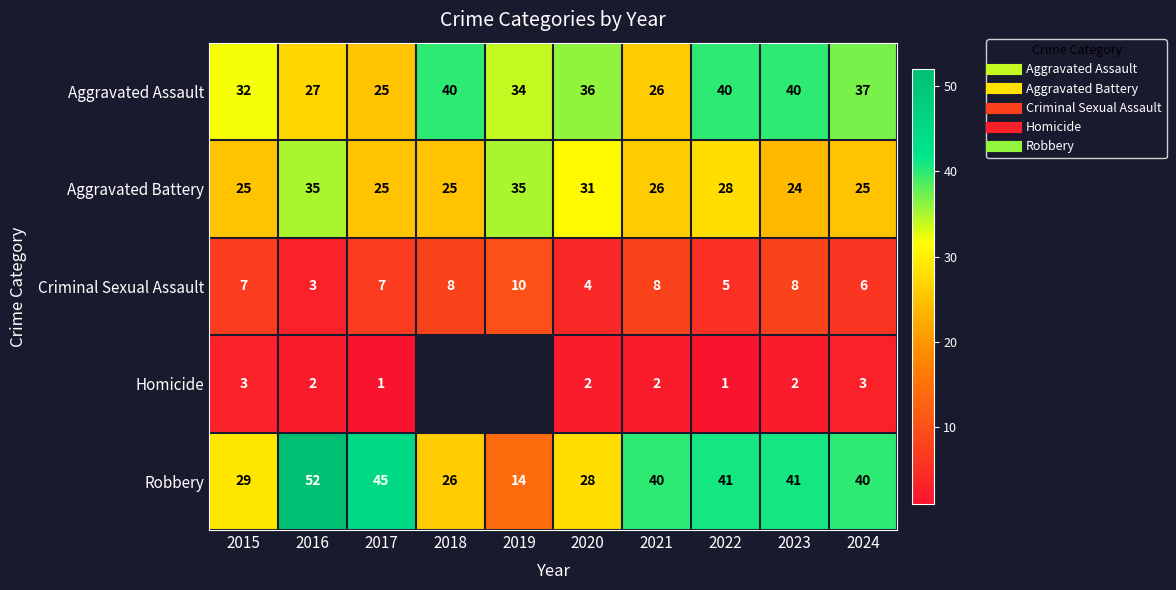

The value of Homicide at 2024 is 4.2. True or false?

False